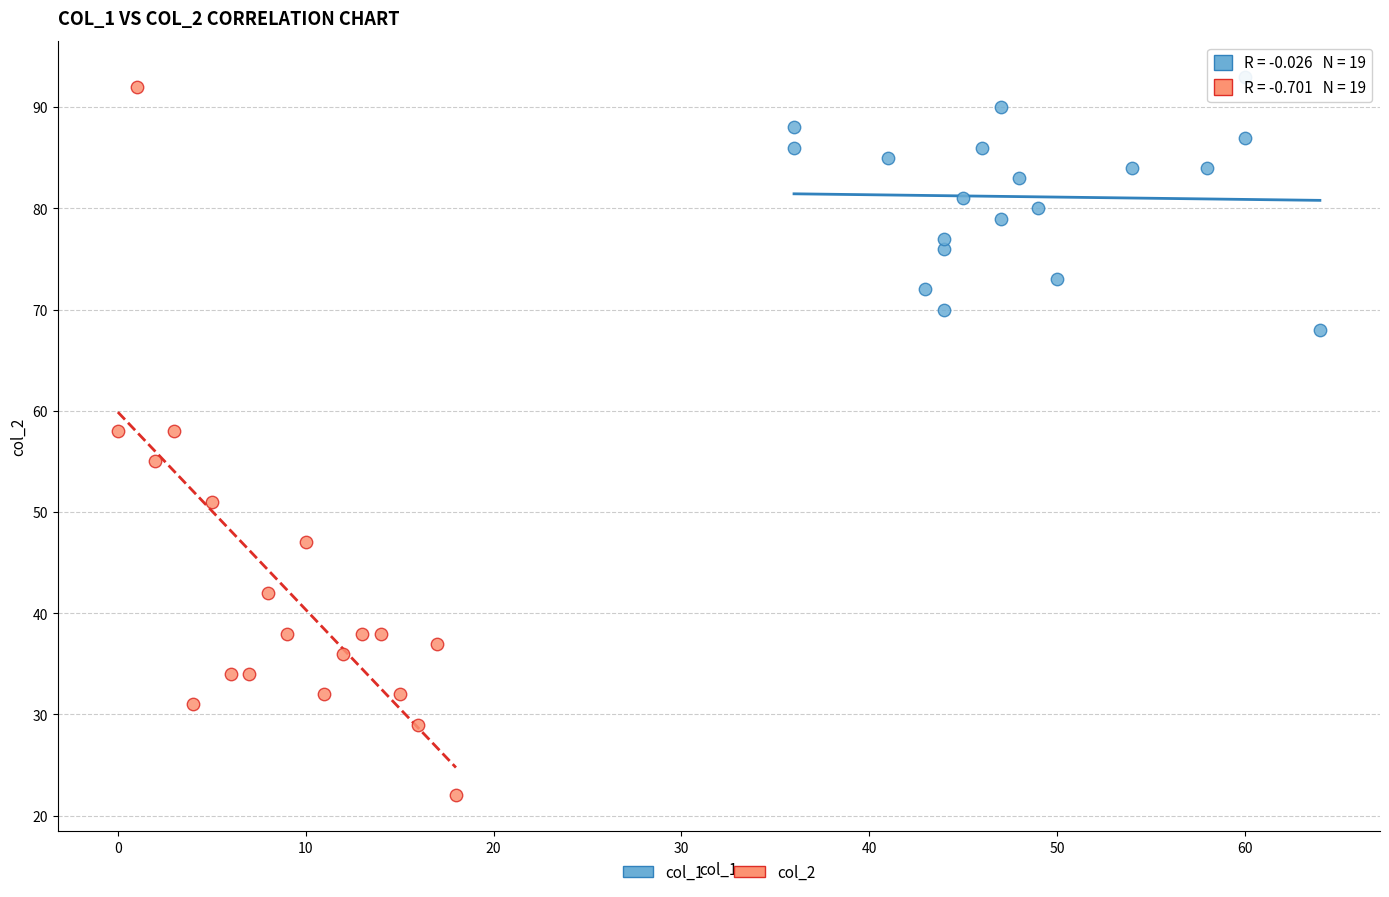

Which series contains the lowest Y value?

col_2